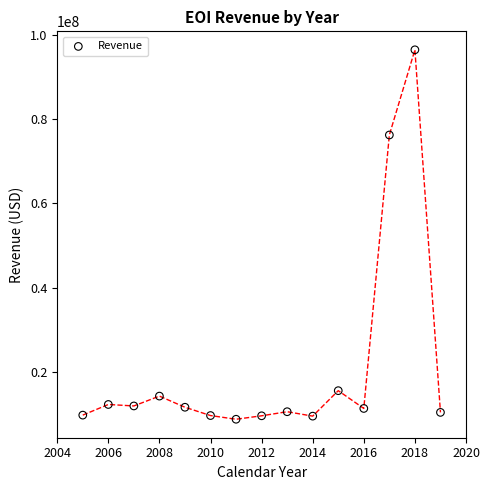

What Y value in the scatter plot is closest to 52614756?

76261816